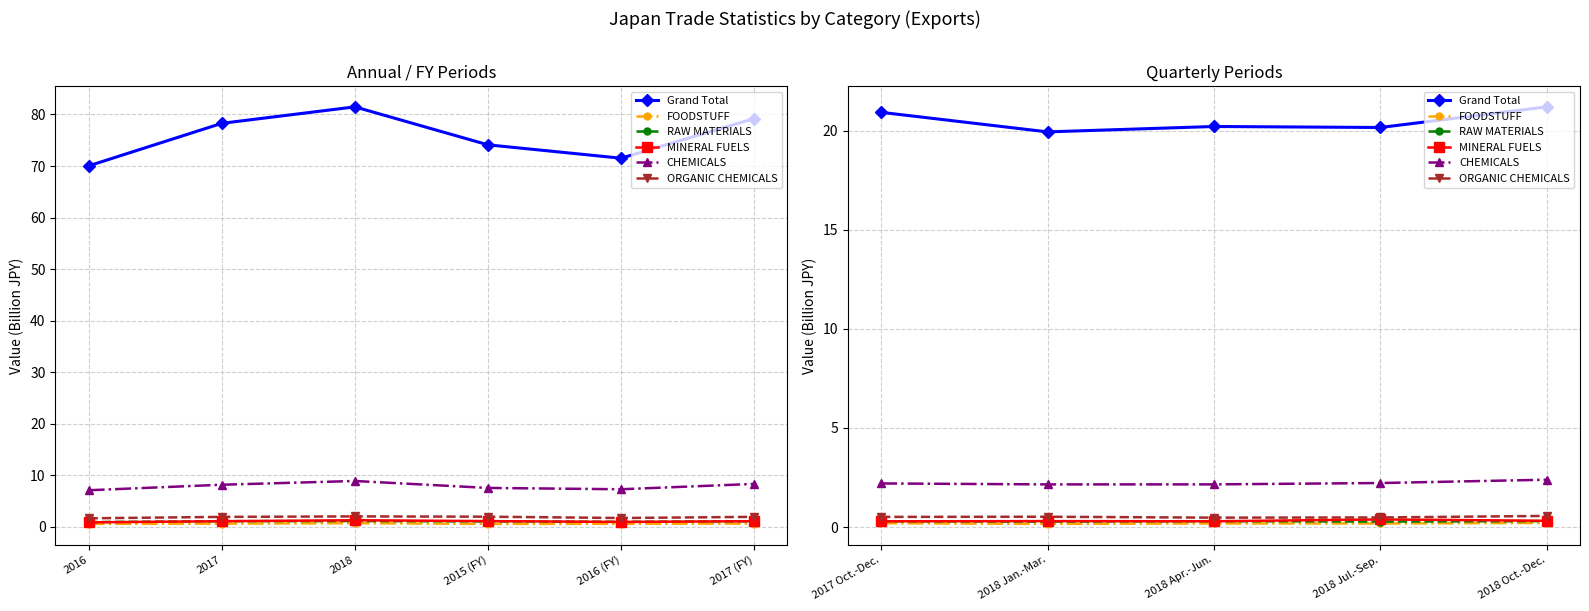

What is the minimum value for RAW MATERIALS?

0.3